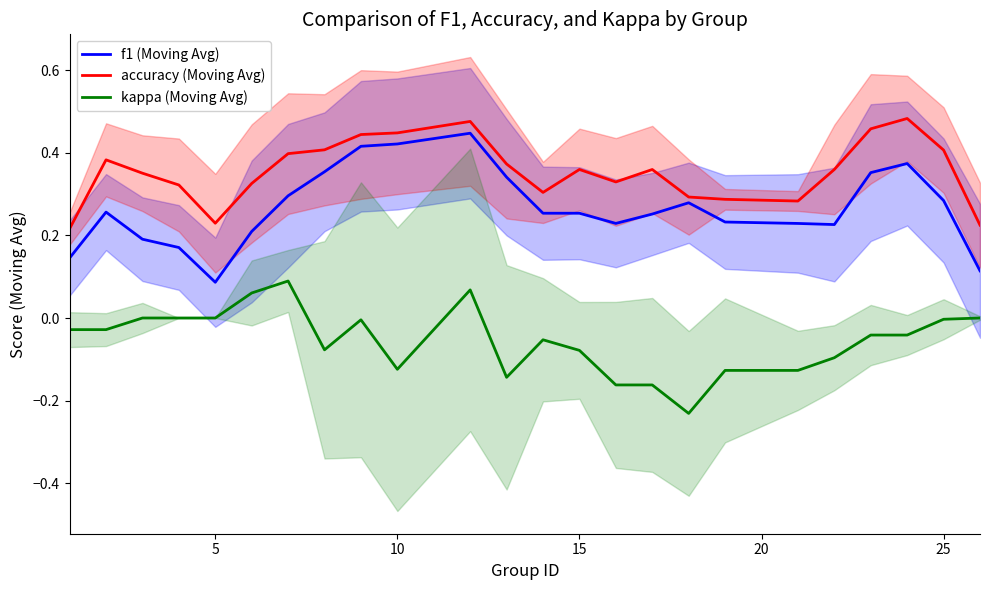

Rank the series by their average value, from highest to lowest.

accuracy (Moving Avg), f1 (Moving Avg), kappa (Moving Avg)